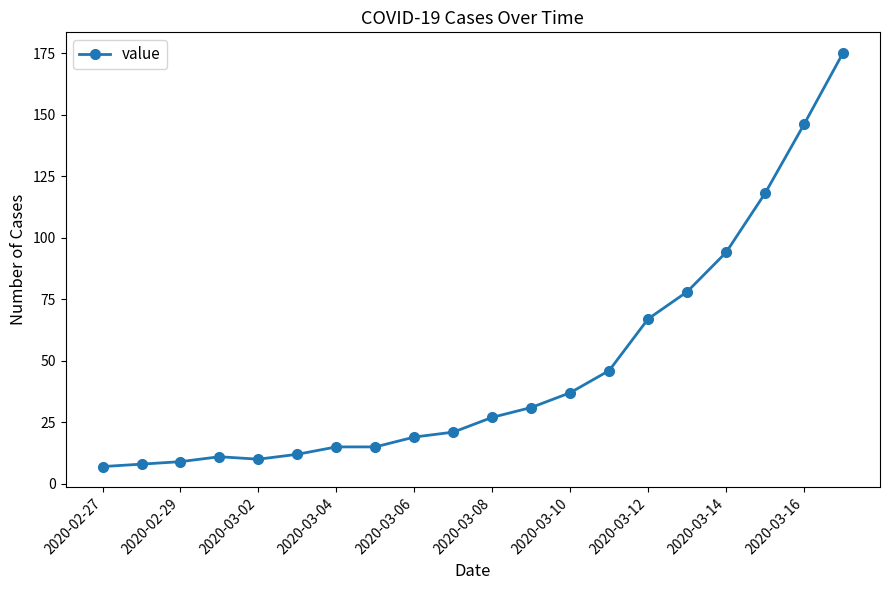

Count the number of data series in this chart.

1